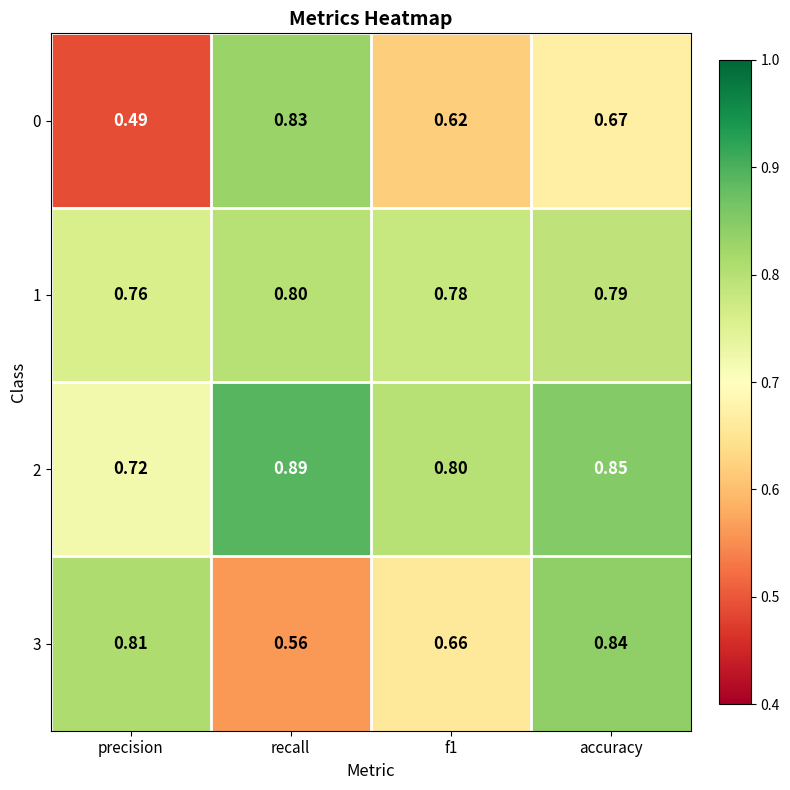

At which category is the sum across all series the highest?

accuracy